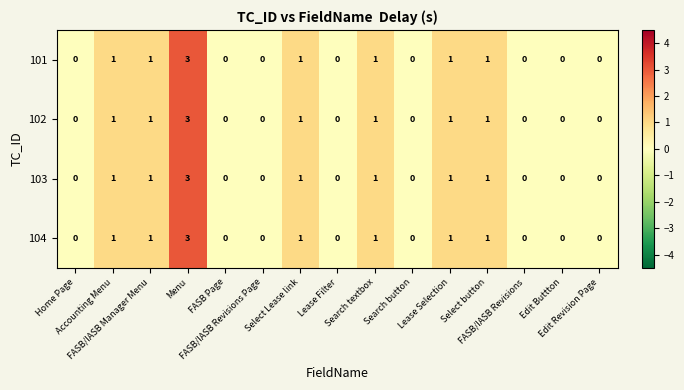

What is the difference between the maximum and minimum values in the 104 series?

3